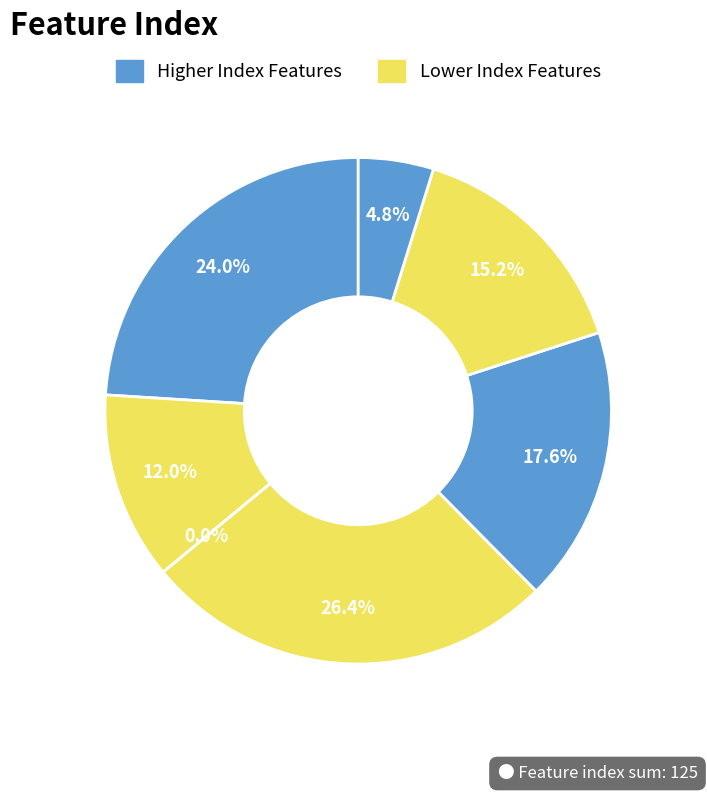

How many slices are in this pie chart?

7